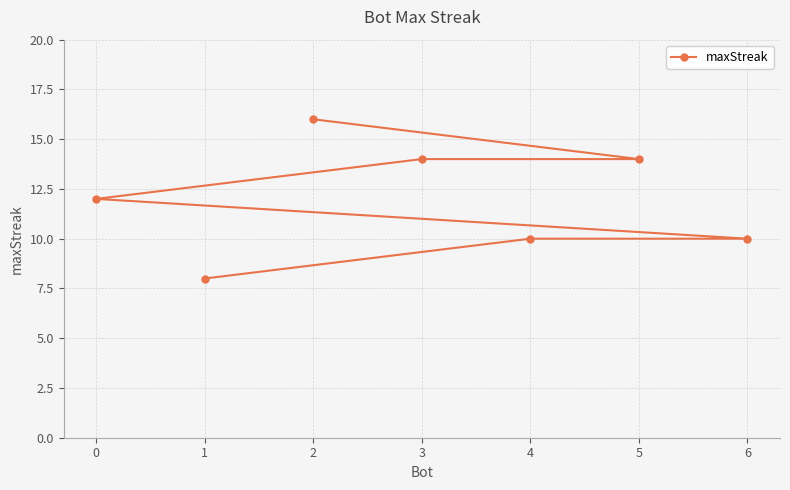

What is the maximum value shown in the chart?

16